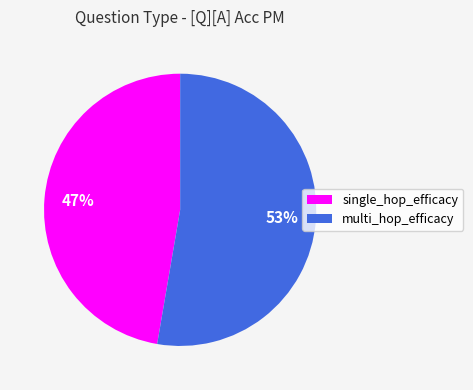

Between single_hop_efficacy and multi_hop_efficacy, which is larger?

multi_hop_efficacy